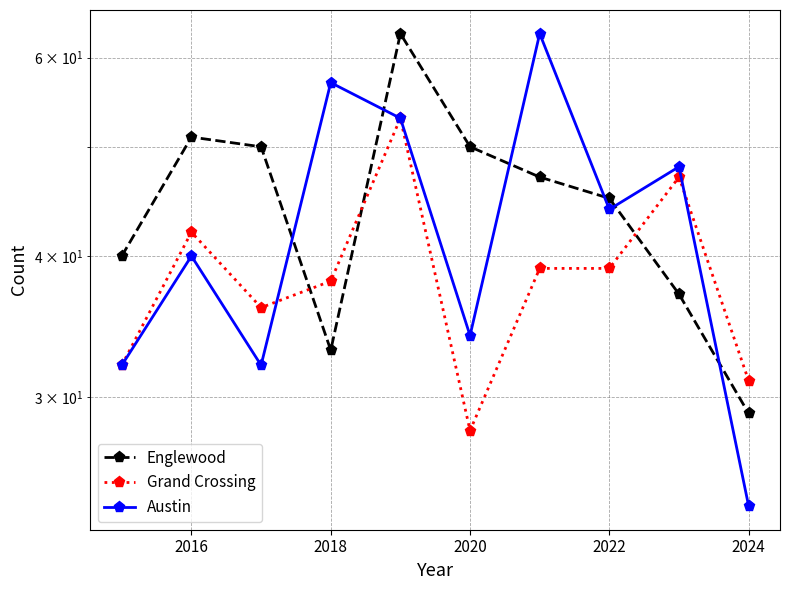

What value does the Austin series have at 2022, to the nearest 5?

45